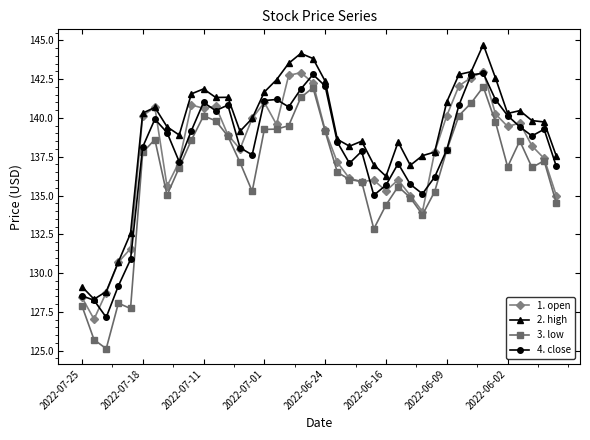

True or false: 3. low has more than 2 interior local peaks.

True